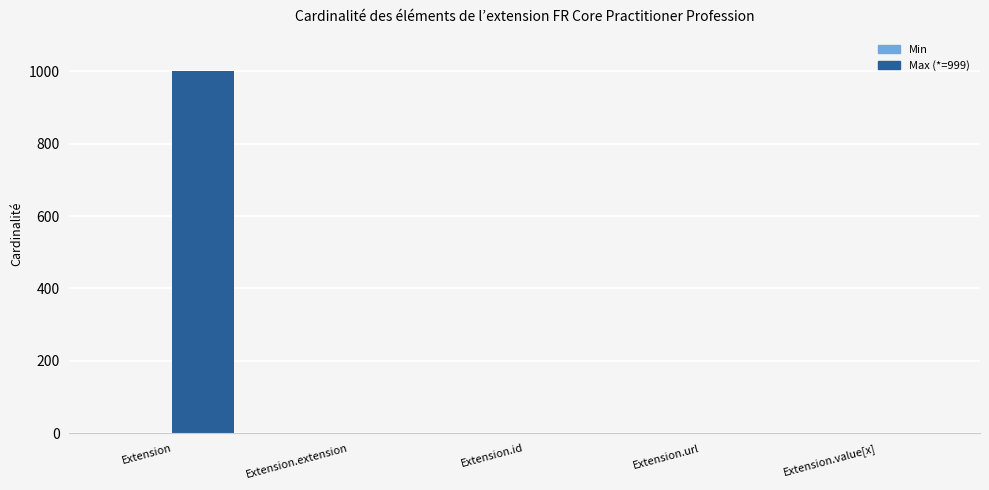

The value of Max (*=999) at Extension.extension is -494. True or false?

False